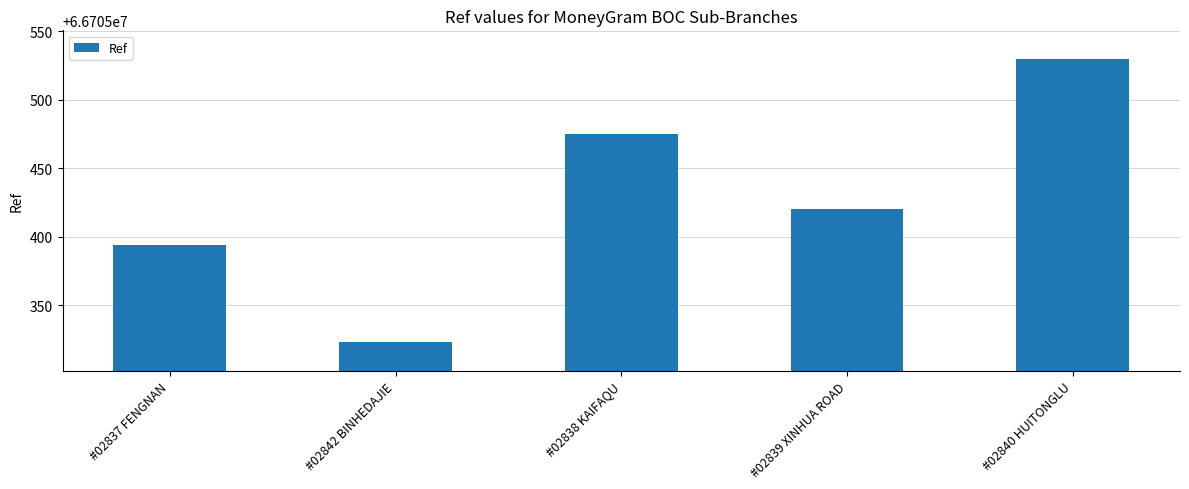

What is the ratio of the value at #02840 HUITONGLU to the value at #02838 KAIFAQU?

1.0